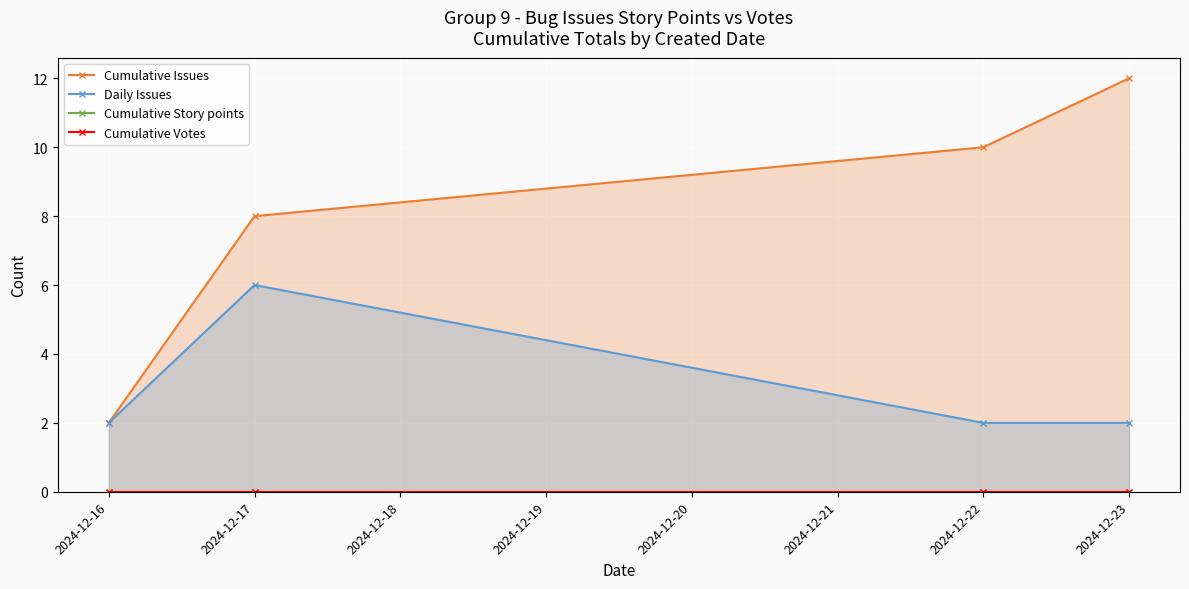

At how many categories does at least one series exceed 4?

3